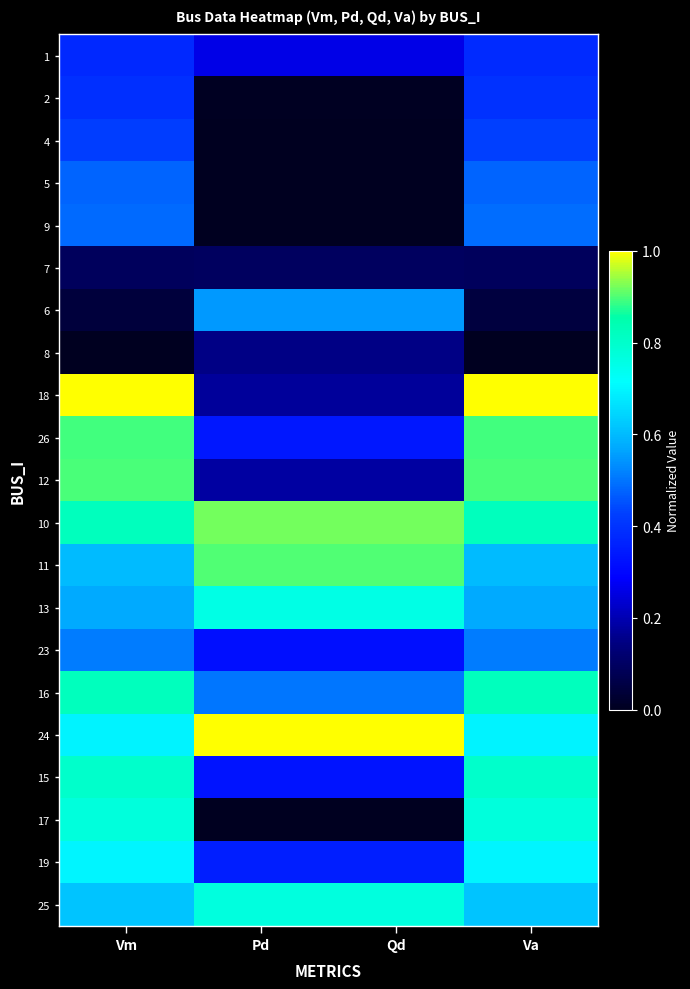

Reading left to right, transcribe all the data shown in this chart.

1: Vm=0.4	Pd=0.3	Qd=0.3	Va=0.4
2: Vm=0.4	Pd=0.0	Qd=0.0	Va=0.4
4: Vm=0.4	Pd=0.0	Qd=0.0	Va=0.4
5: Vm=0.5	Pd=0.0	Qd=0.0	Va=0.5
9: Vm=0.5	Pd=0.0	Qd=0.0	Va=0.5
7: Vm=0.1	Pd=0.1	Qd=0.1	Va=0.1
6: Vm=0.0	Pd=0.5	Qd=0.5	Va=0.0
8: Vm=0.0	Pd=0.2	Qd=0.2	Va=0.0
18: Vm=1.0	Pd=0.2	Qd=0.2	Va=1.0
26: Vm=0.9	Pd=0.3	Qd=0.3	Va=0.9
12: Vm=0.9	Pd=0.2	Qd=0.2	Va=0.9
10: Vm=0.8	Pd=0.9	Qd=0.9	Va=0.8
11: Vm=0.6	Pd=0.9	Qd=0.9	Va=0.6
13: Vm=0.6	Pd=0.8	Qd=0.8	Va=0.6
23: Vm=0.5	Pd=0.3	Qd=0.3	Va=0.5
16: Vm=0.8	Pd=0.5	Qd=0.5	Va=0.8
24: Vm=0.7	Pd=1.0	Qd=1.0	Va=0.7
15: Vm=0.8	Pd=0.3	Qd=0.3	Va=0.8
17: Vm=0.8	Pd=0.0	Qd=0.0	Va=0.8
19: Vm=0.7	Pd=0.4	Qd=0.4	Va=0.7
25: Vm=0.6	Pd=0.8	Qd=0.8	Va=0.6